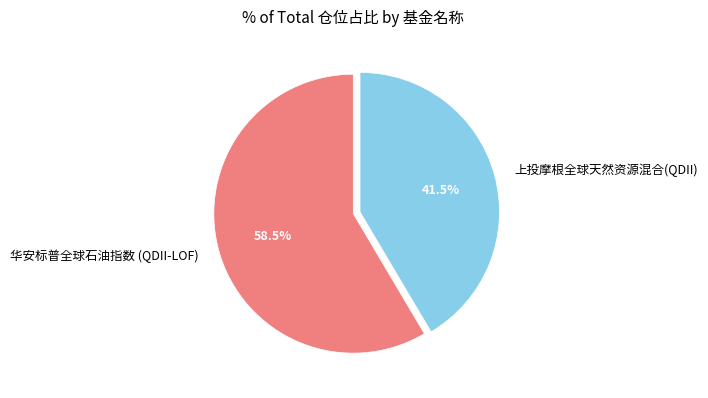

Count the number of slices in the pie.

2